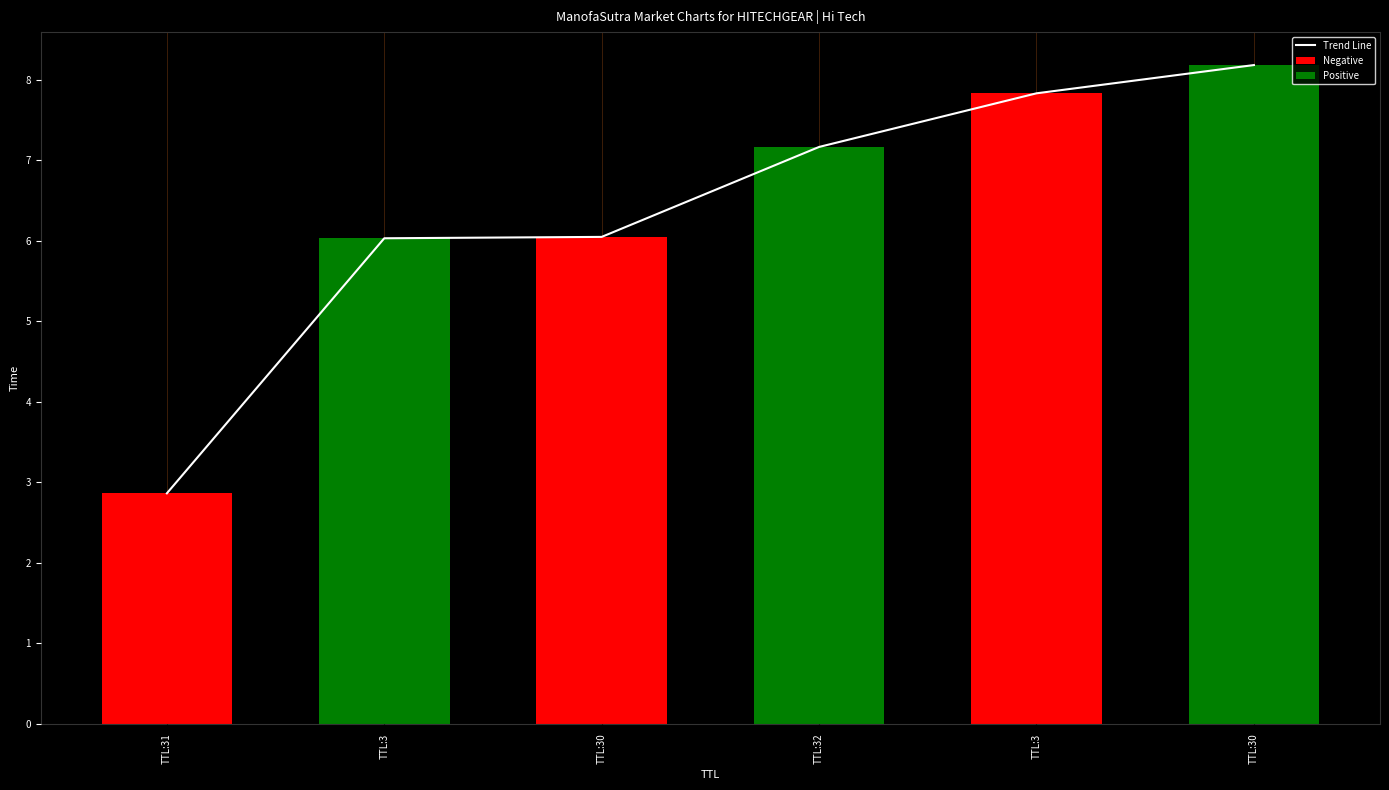

List the labels in order of value, largest first.

TTL:30, TTL:3, TTL:32, TTL:30, TTL:3, TTL:31